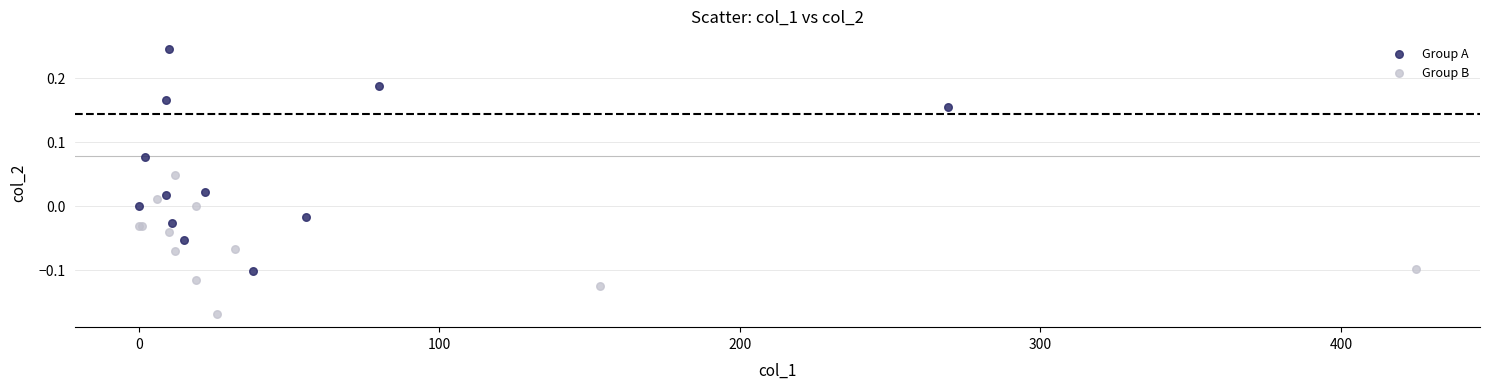

Which series reaches the maximum Y coordinate?

Group A